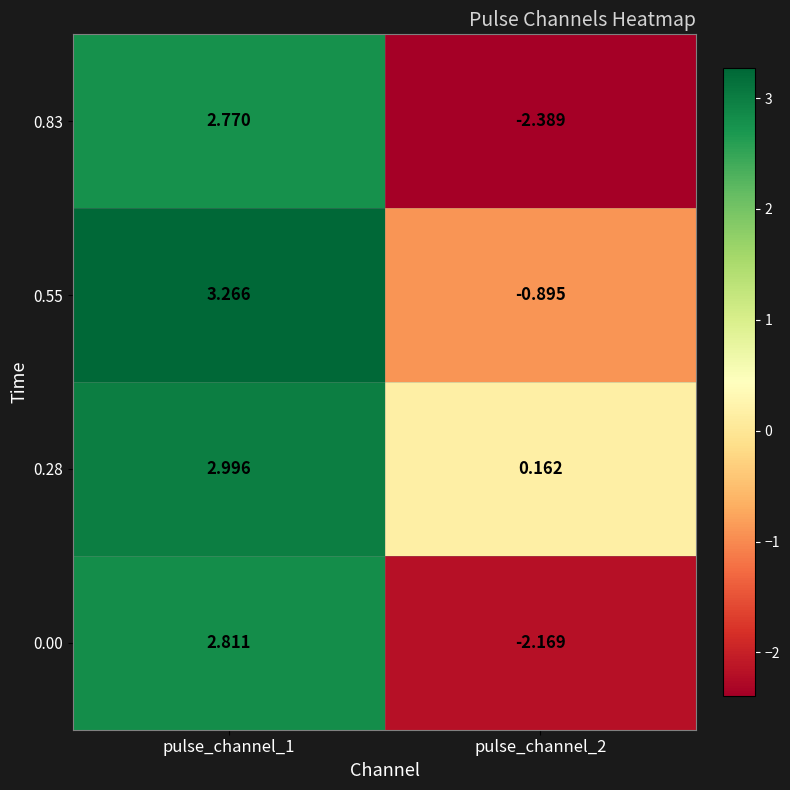

Is the value of 0.55 at pulse_channel_1 greater than the value of 0.00 at pulse_channel_2?

Yes